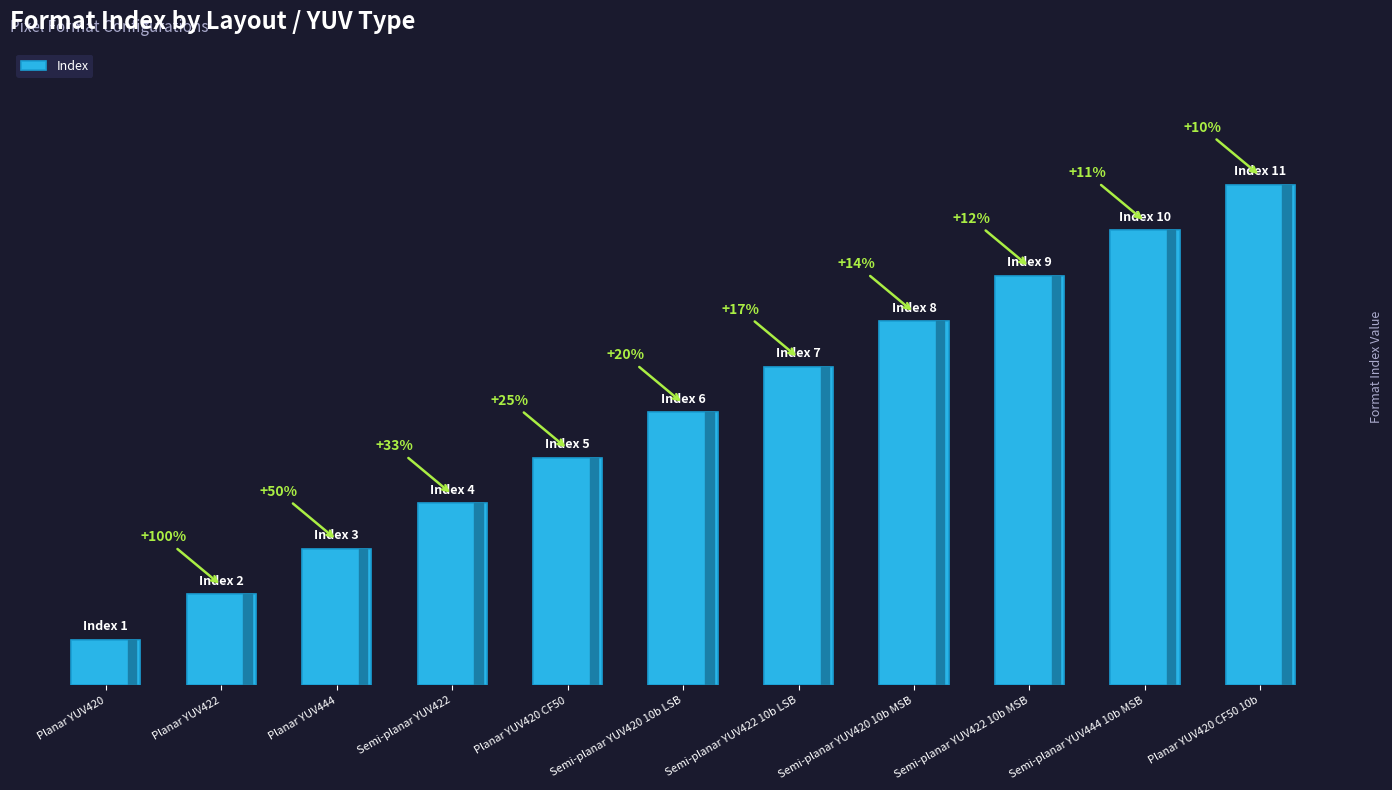

What is the change in value from Planar YUV422 to Planar YUV444?

+1